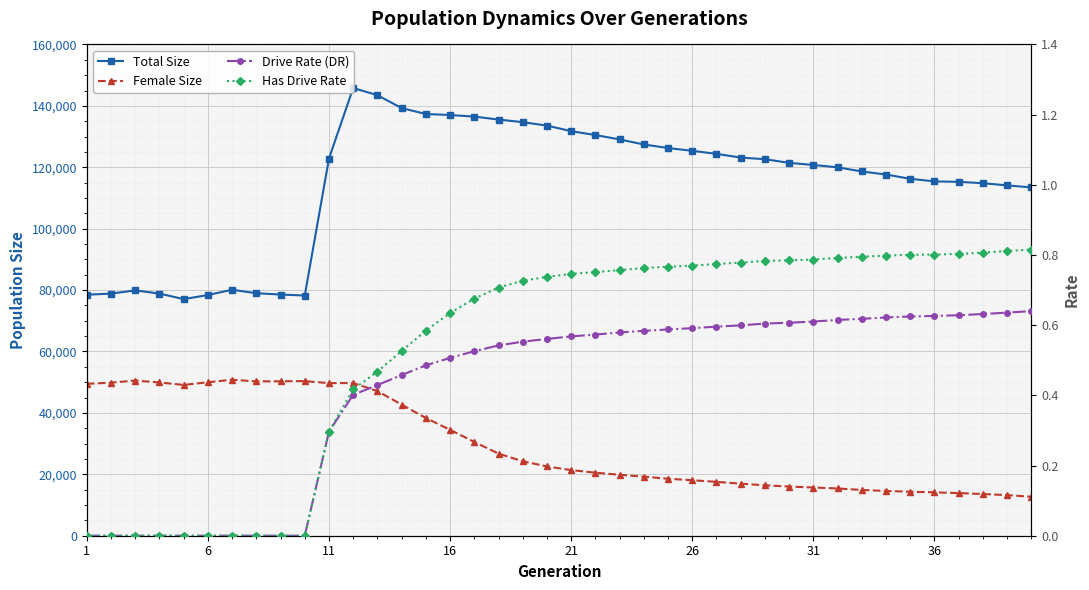

What is the difference between the maximum and minimum values in the Total Size series?

68742.0